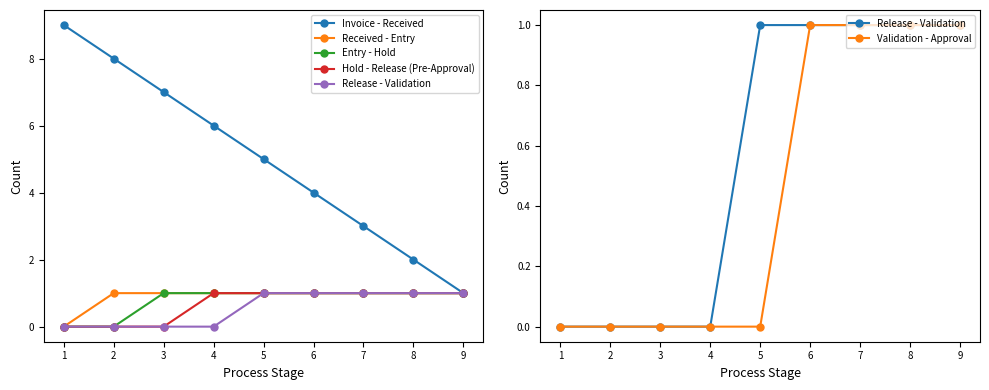

What is the value of the Entry - Hold point at the 9th from the left?

1